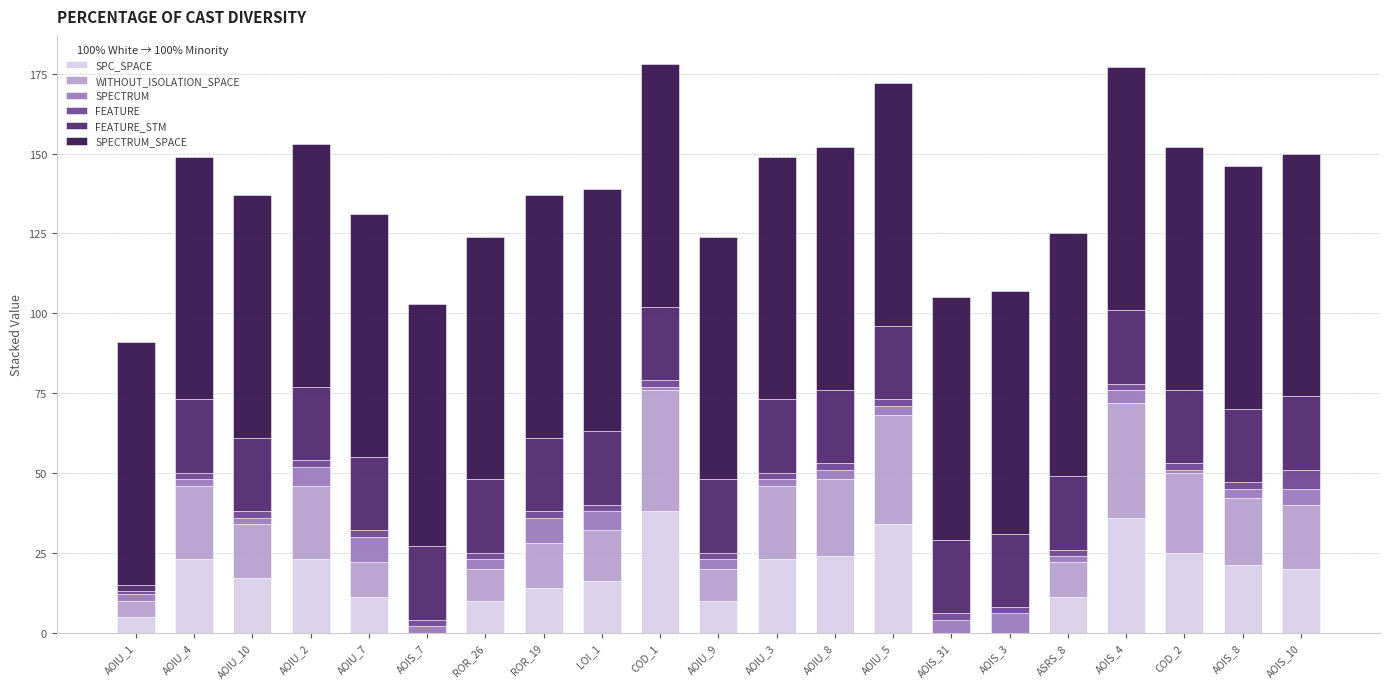

The value of SPC_SPACE at COD_1 is 38. True or false?

True